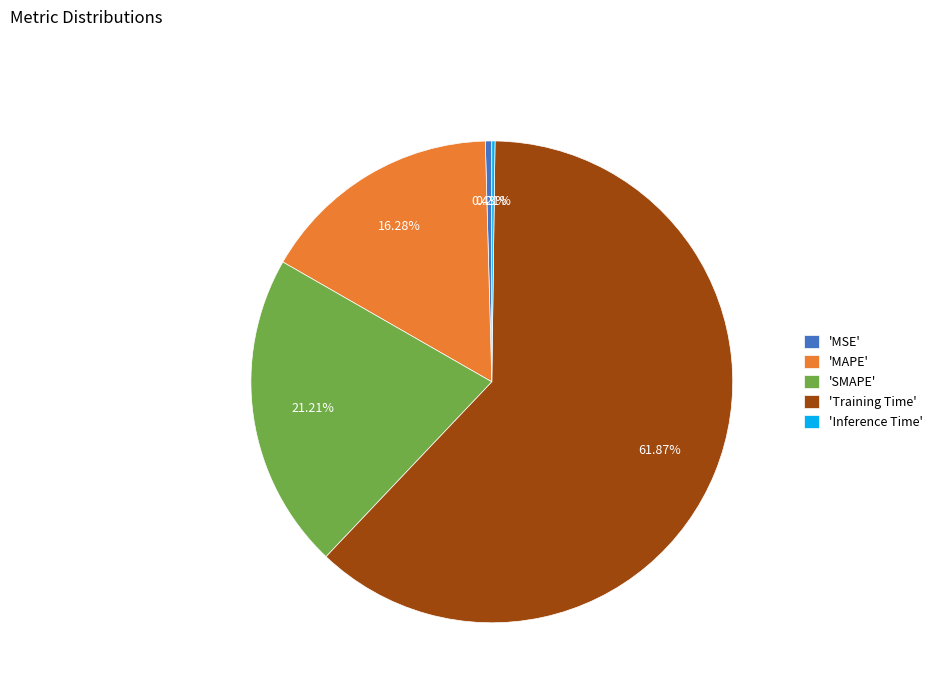

Is the sum of 'SMAPE' and 'MSE' greater than half?

No